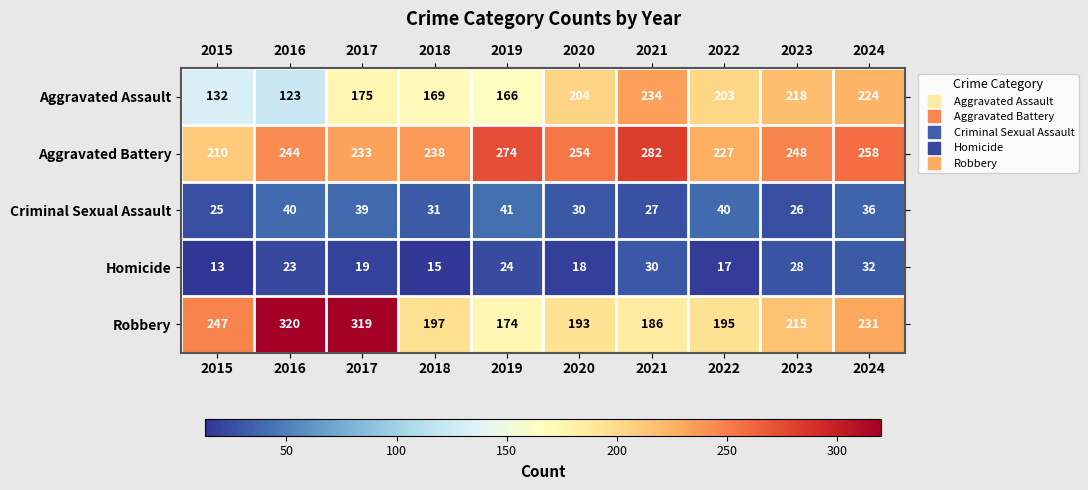

List the series in order of their peak value, lowest first.

Homicide, Criminal Sexual Assault, Aggravated Assault, Aggravated Battery, Robbery